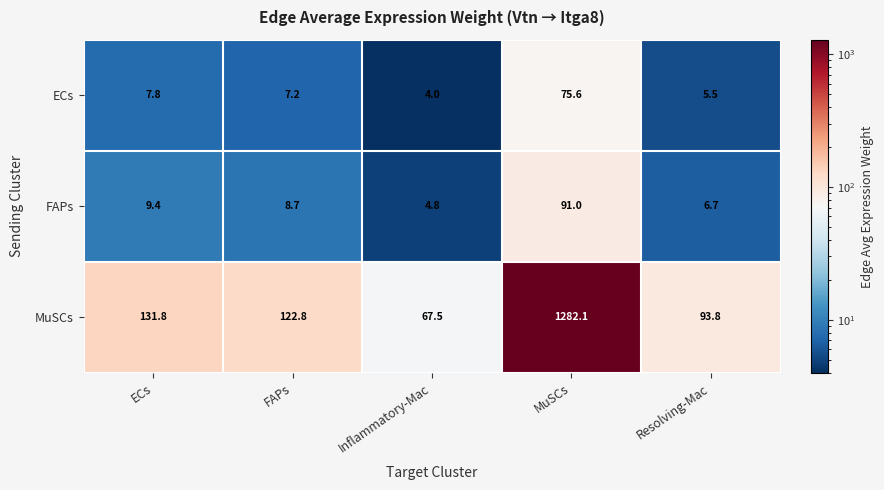

Which series changed the most between Inflammatory-Mac and Resolving-Mac?

MuSCs